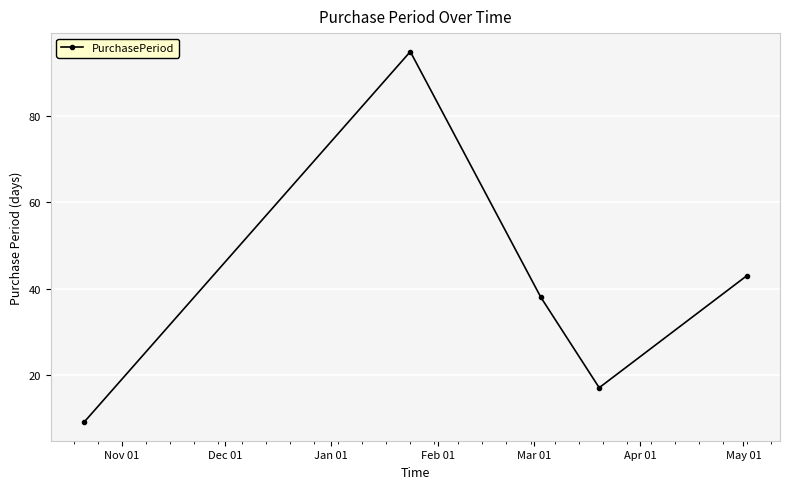

Does the chart display data point markers on the line(s)?

Yes